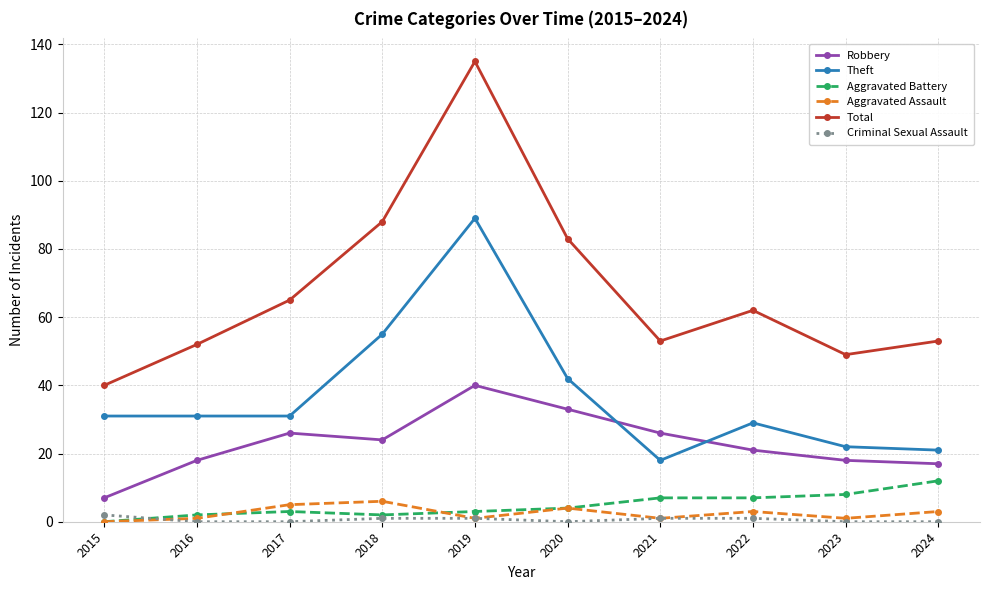

At which category is the sum across all series the highest?

2019